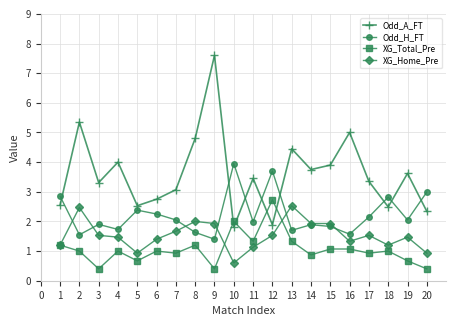

Where is the first local minimum for XG_Total_Pre?

3